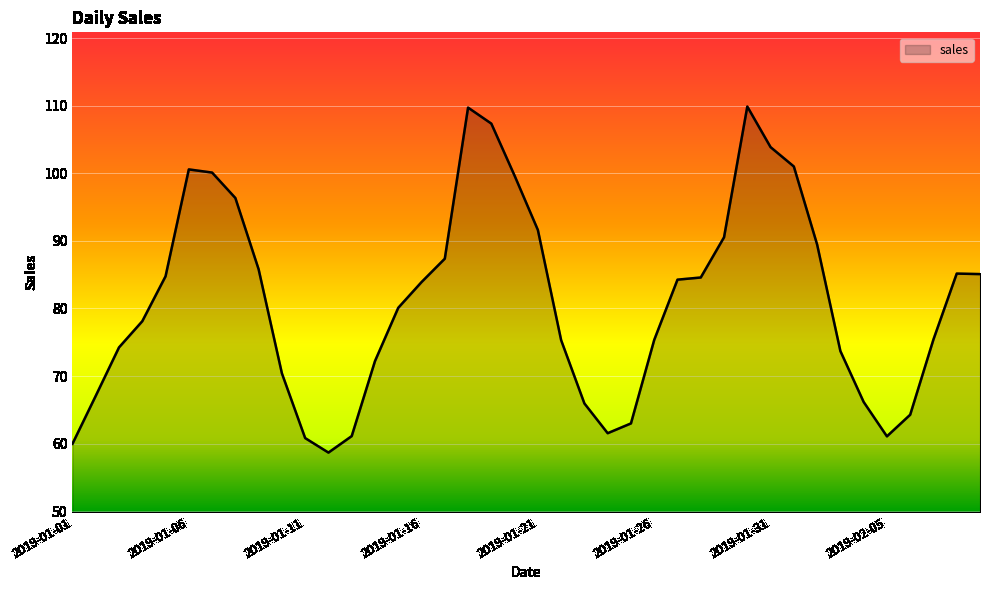

What is the maximum value shown in the chart?

109.9